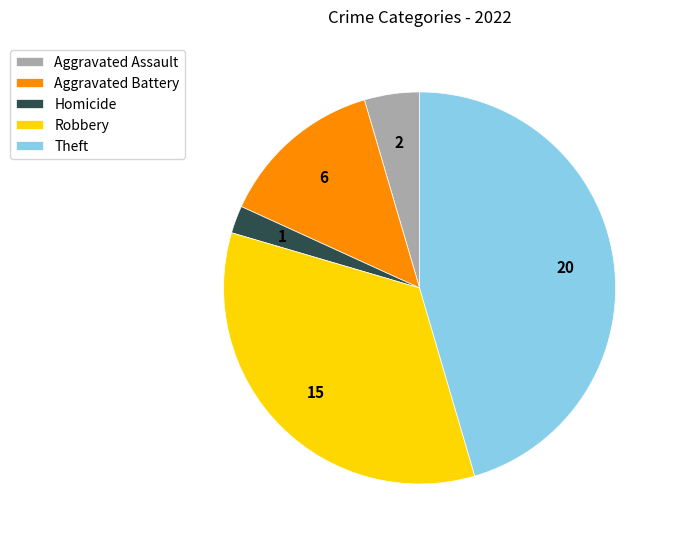

Rank the categories by value from highest to lowest.

Theft, Robbery, Aggravated Battery, Aggravated Assault, Homicide